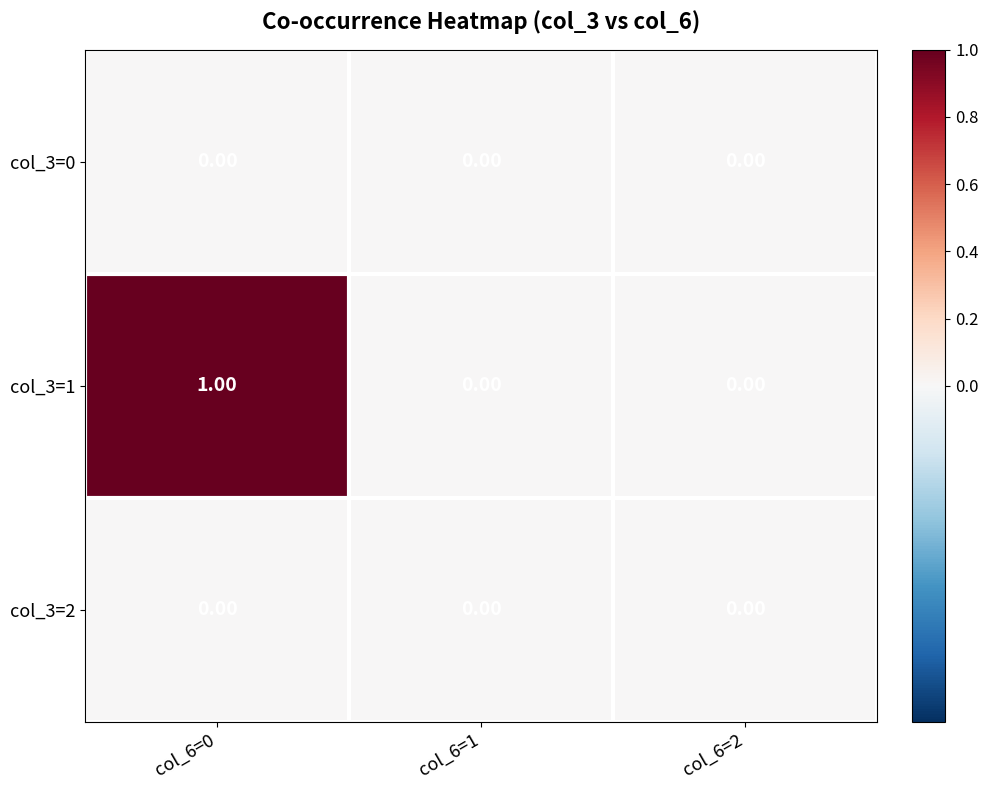

Which series has the largest total across all categories?

col_3=1